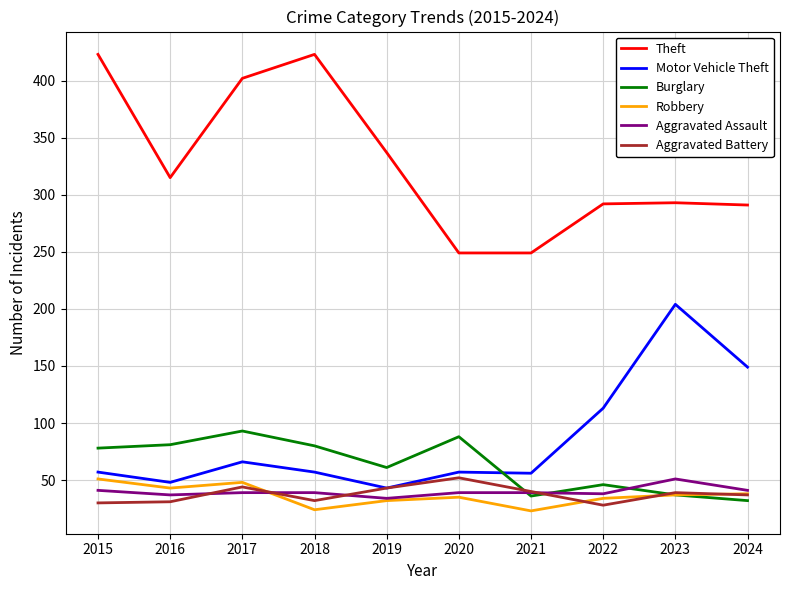

Does the chart have visible grid lines?

Yes